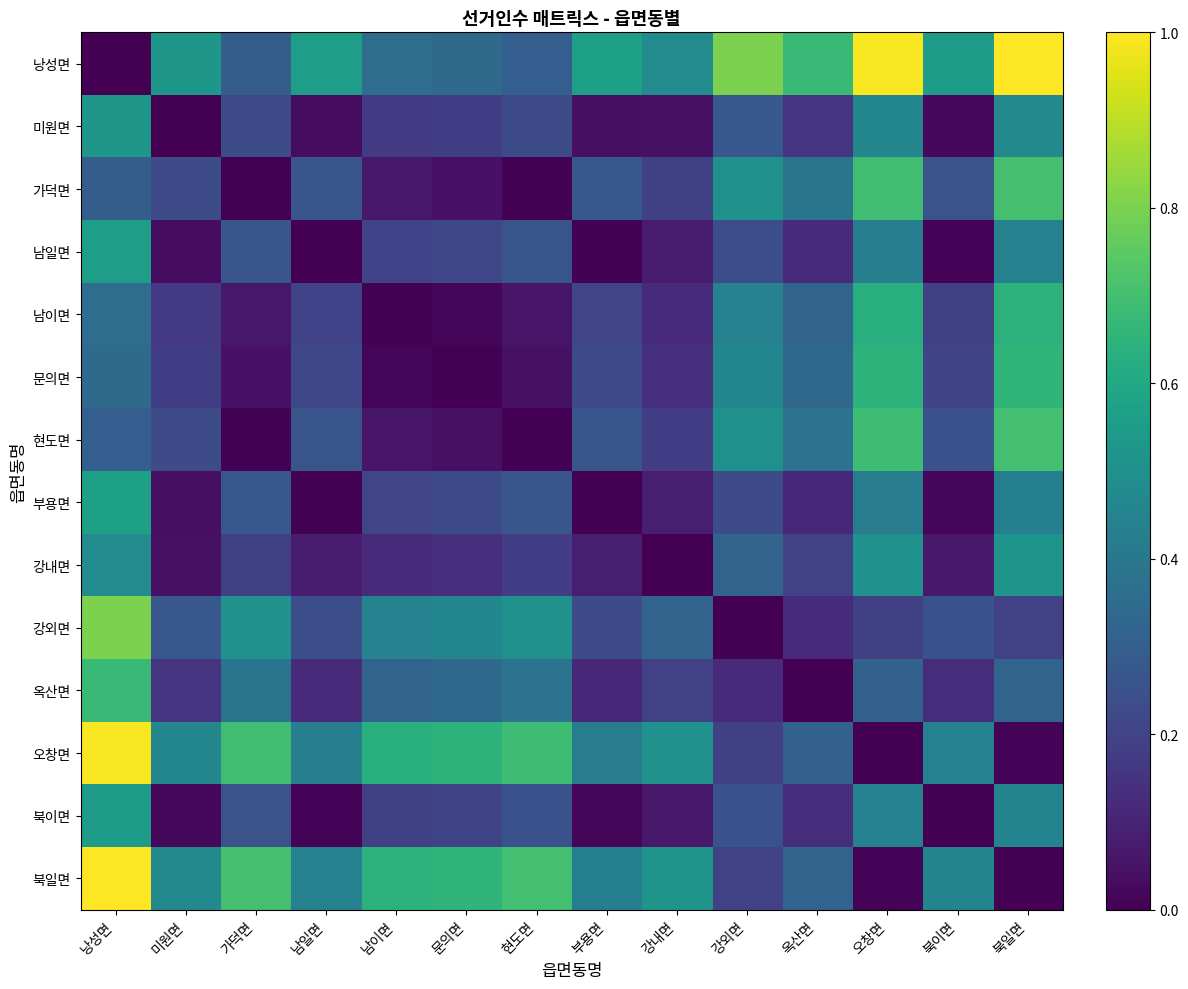

Reading left to right, what are all the values shown in this chart?

낭성면: 낭성면=0.0	미원면=0.5	가덕면=0.3	남일면=0.6	남이면=0.4	문의면=0.3	현도면=0.3	부용면=0.6	강내면=0.5	강외면=0.8	옥산면=0.7	오창면=1.0	북이면=0.6	북일면=1.0
미원면: 낭성면=0.5	미원면=0.0	가덕면=0.2	남일면=0.0	남이면=0.2	문의면=0.2	현도면=0.2	부용면=0.0	강내면=0.0	강외면=0.3	옥산면=0.2	오창면=0.5	북이면=0.0	북일면=0.5
가덕면: 낭성면=0.3	미원면=0.2	가덕면=0.0	남일면=0.3	남이면=0.1	문의면=0.0	현도면=0.0	부용면=0.3	강내면=0.2	강외면=0.5	옥산면=0.4	오창면=0.7	북이면=0.3	북일면=0.7
남일면: 낭성면=0.6	미원면=0.0	가덕면=0.3	남일면=0.0	남이면=0.2	문의면=0.2	현도면=0.3	부용면=0.0	강내면=0.1	강외면=0.2	옥산면=0.1	오창면=0.4	북이면=0.0	북일면=0.4
남이면: 낭성면=0.4	미원면=0.2	가덕면=0.1	남일면=0.2	남이면=0.0	문의면=0.0	현도면=0.1	부용면=0.2	강내면=0.1	강외면=0.4	옥산면=0.3	오창면=0.6	북이면=0.2	북일면=0.6
문의면: 낭성면=0.3	미원면=0.2	가덕면=0.0	남일면=0.2	남이면=0.0	문의면=0.0	현도면=0.0	부용면=0.2	강내면=0.1	강외면=0.5	옥산면=0.3	오창면=0.6	북이면=0.2	북일면=0.7
현도면: 낭성면=0.3	미원면=0.2	가덕면=0.0	남일면=0.3	남이면=0.1	문의면=0.0	현도면=0.0	부용면=0.3	강내면=0.2	강외면=0.5	옥산면=0.4	오창면=0.7	북이면=0.2	북일면=0.7
부용면: 낭성면=0.6	미원면=0.0	가덕면=0.3	남일면=0.0	남이면=0.2	문의면=0.2	현도면=0.3	부용면=0.0	강내면=0.1	강외면=0.2	옥산면=0.1	오창면=0.4	북이면=0.0	북일면=0.4
강내면: 낭성면=0.5	미원면=0.0	가덕면=0.2	남일면=0.1	남이면=0.1	문의면=0.1	현도면=0.2	부용면=0.1	강내면=0.0	강외면=0.3	옥산면=0.2	오창면=0.5	북이면=0.1	북일면=0.5
강외면: 낭성면=0.8	미원면=0.3	가덕면=0.5	남일면=0.2	남이면=0.4	문의면=0.5	현도면=0.5	부용면=0.2	강내면=0.3	강외면=0.0	옥산면=0.1	오창면=0.2	북이면=0.3	북일면=0.2
옥산면: 낭성면=0.7	미원면=0.2	가덕면=0.4	남일면=0.1	남이면=0.3	문의면=0.3	현도면=0.4	부용면=0.1	강내면=0.2	강외면=0.1	옥산면=0.0	오창면=0.3	북이면=0.1	북일면=0.3
오창면: 낭성면=1.0	미원면=0.5	가덕면=0.7	남일면=0.4	남이면=0.6	문의면=0.6	현도면=0.7	부용면=0.4	강내면=0.5	강외면=0.2	옥산면=0.3	오창면=0.0	북이면=0.4	북일면=0.0
북이면: 낭성면=0.6	미원면=0.0	가덕면=0.3	남일면=0.0	남이면=0.2	문의면=0.2	현도면=0.2	부용면=0.0	강내면=0.1	강외면=0.3	옥산면=0.1	오창면=0.4	북이면=0.0	북일면=0.4
북일면: 낭성면=1.0	미원면=0.5	가덕면=0.7	남일면=0.4	남이면=0.6	문의면=0.7	현도면=0.7	부용면=0.4	강내면=0.5	강외면=0.2	옥산면=0.3	오창면=0.0	북이면=0.4	북일면=0.0